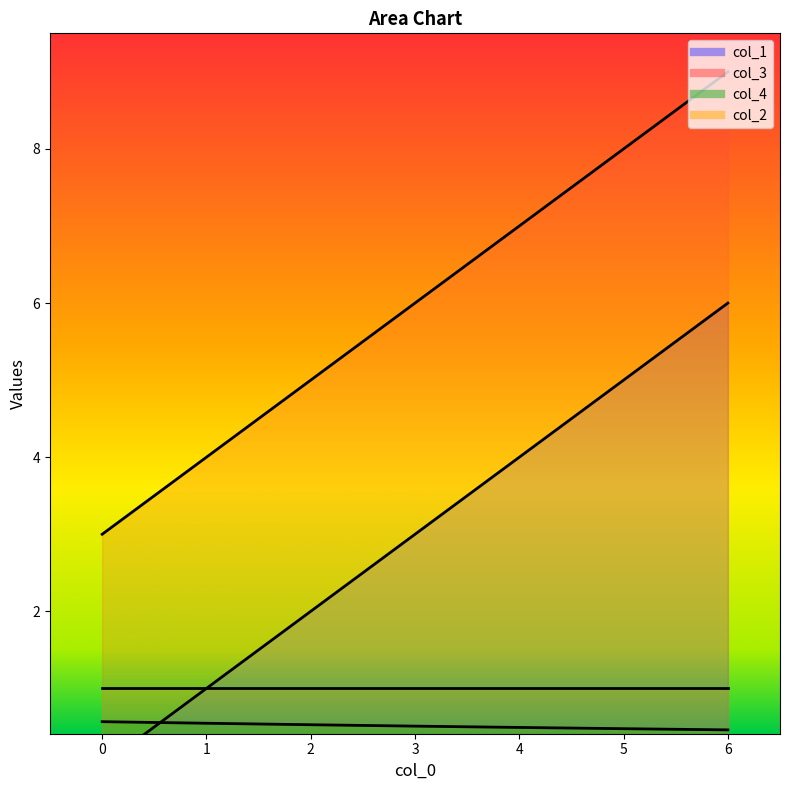

Where does the col_1 series first go above 3?

4